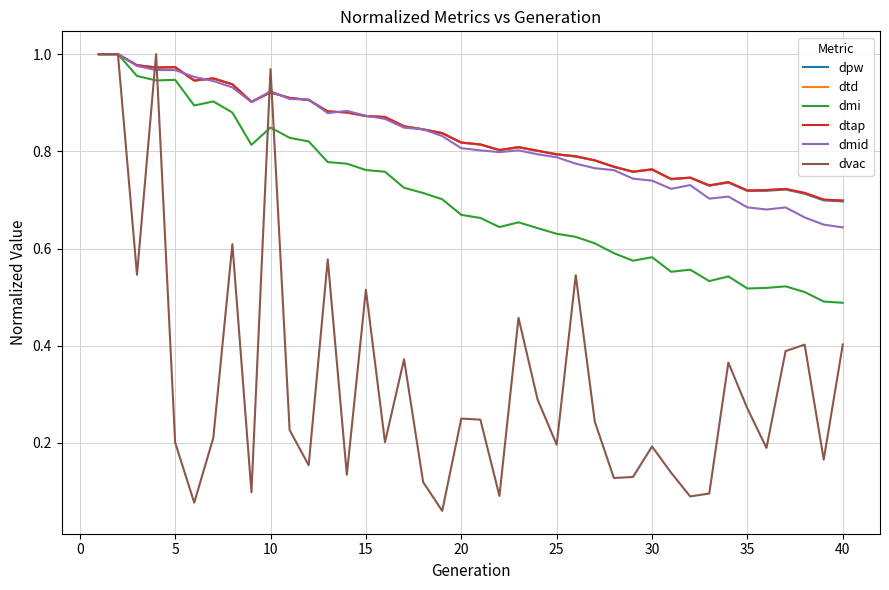

True or false: dpw has more than 2 interior local peaks.

True